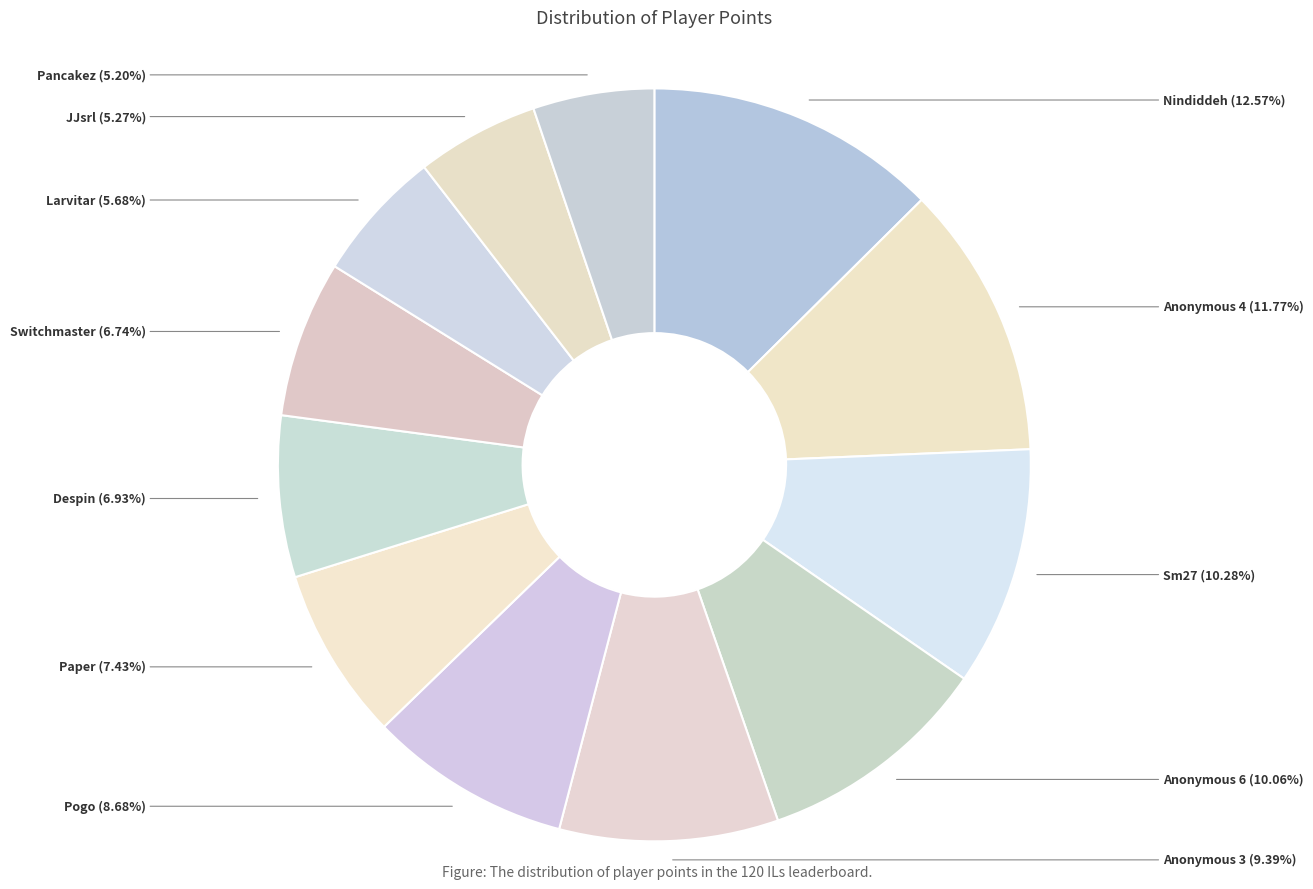

Count the number of slices in the pie.

12